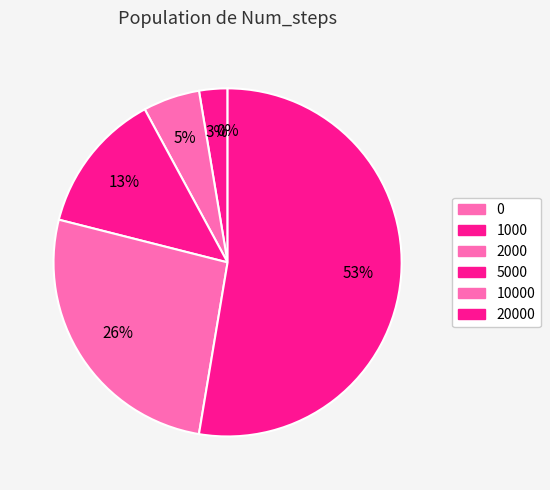

Rank the categories by value from highest to lowest.

20000, 10000, 5000, 2000, 1000, 0